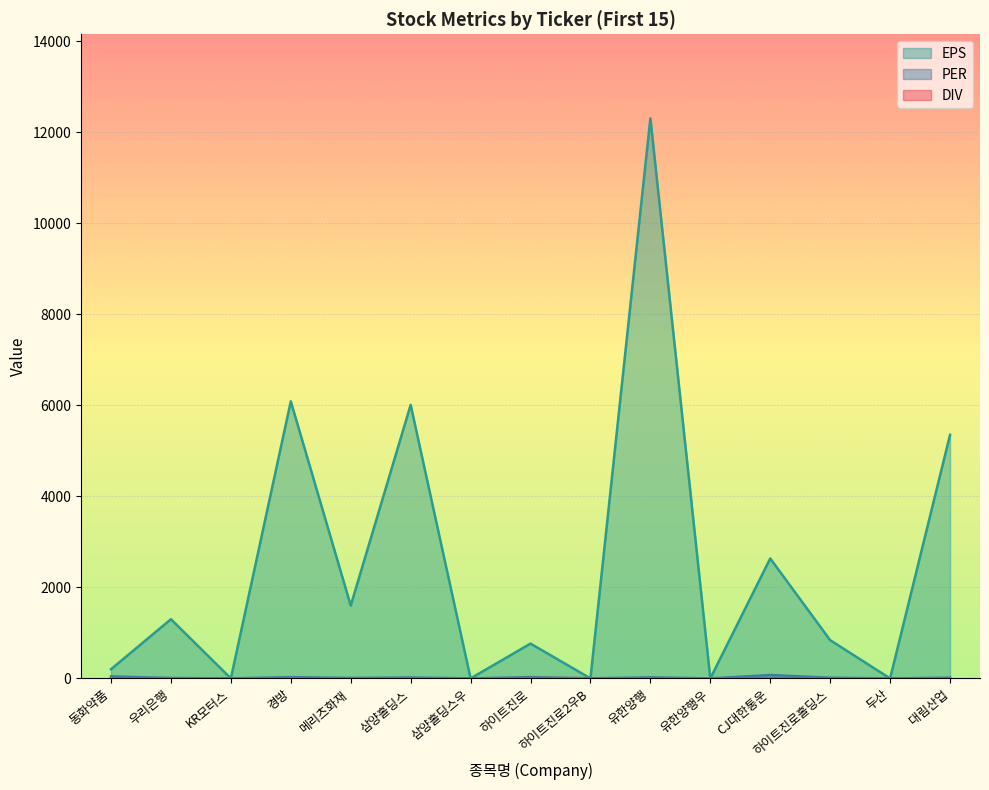

True or false: DIV and PER cross at least once.

True